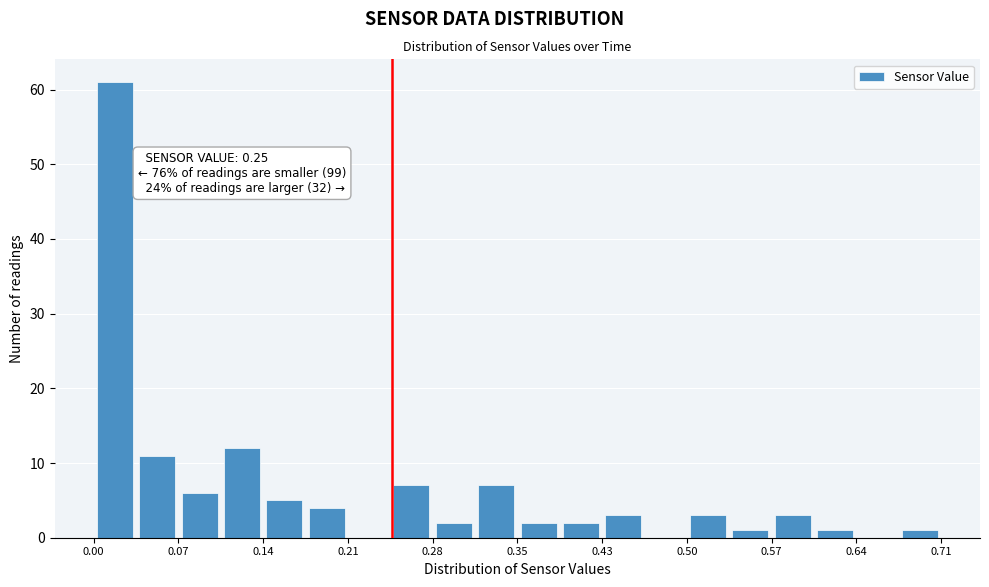

Read against the x-axis, roughly where is the centre of the tallest bar?

0.02